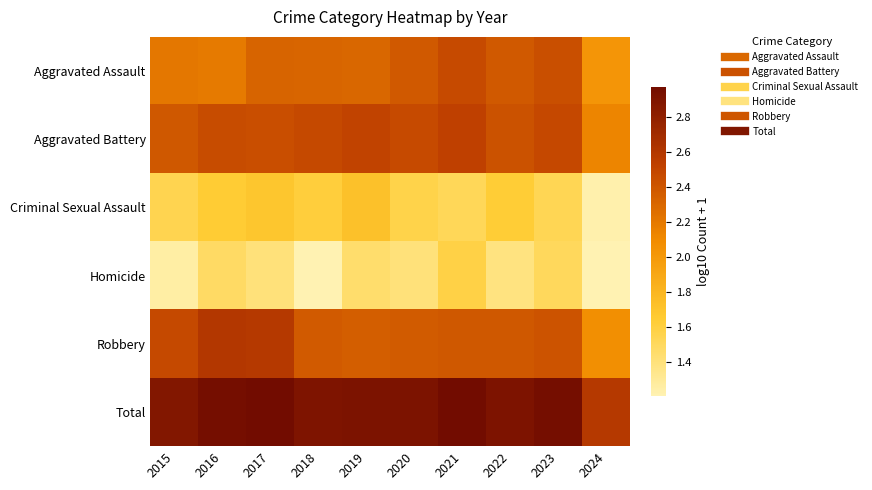

Reading left to right, extract all data points from this chart.

Aggravated Assault: 2015=2.2	2016=2.2	2017=2.3	2018=2.3	2019=2.3	2020=2.4	2021=2.5	2022=2.4	2023=2.4	2024=2.0
Aggravated Battery: 2015=2.4	2016=2.5	2017=2.4	2018=2.5	2019=2.5	2020=2.5	2021=2.5	2022=2.4	2023=2.5	2024=2.1
Criminal Sexual Assault: 2015=1.5	2016=1.6	2017=1.7	2018=1.6	2019=1.7	2020=1.6	2021=1.5	2022=1.6	2023=1.5	2024=1.2
Homicide: 2015=1.3	2016=1.5	2017=1.4	2018=1.2	2019=1.4	2020=1.4	2021=1.6	2022=1.4	2023=1.5	2024=1.2
Robbery: 2015=2.5	2016=2.6	2017=2.6	2018=2.4	2019=2.4	2020=2.4	2021=2.4	2022=2.4	2023=2.4	2024=2.1
Total: 2015=2.9	2016=3.0	2017=3.0	2018=2.9	2019=2.9	2020=2.9	2021=3.0	2022=2.9	2023=3.0	2024=2.6